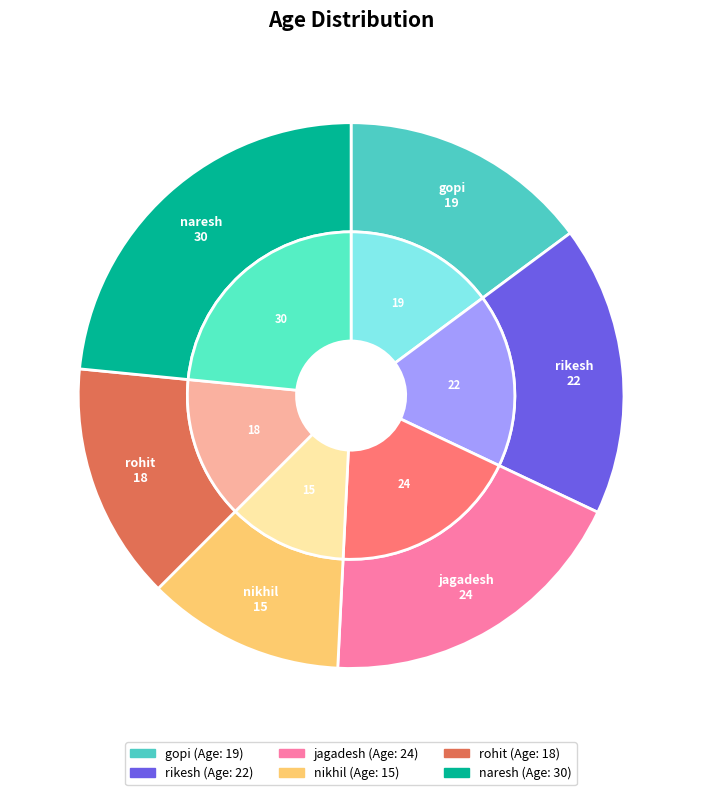

To the nearest percent, what is the average slice percentage?

17%